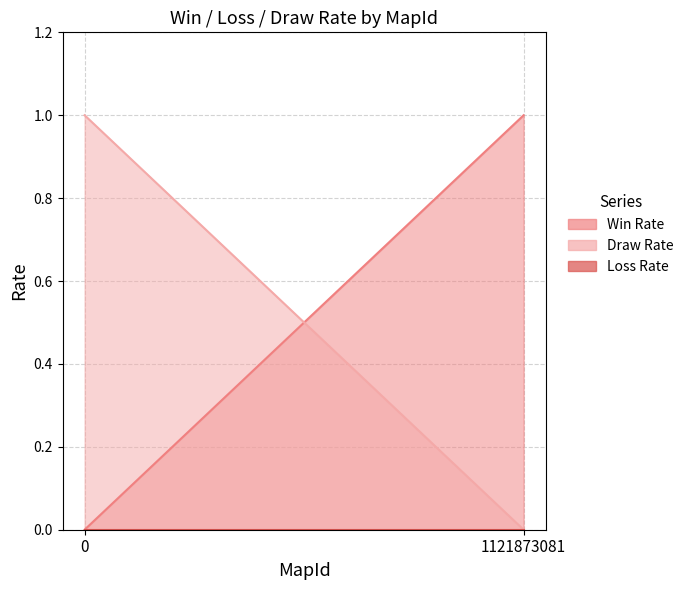

Between 0 and 1121873081, which series saw the biggest shift?

Win Rate